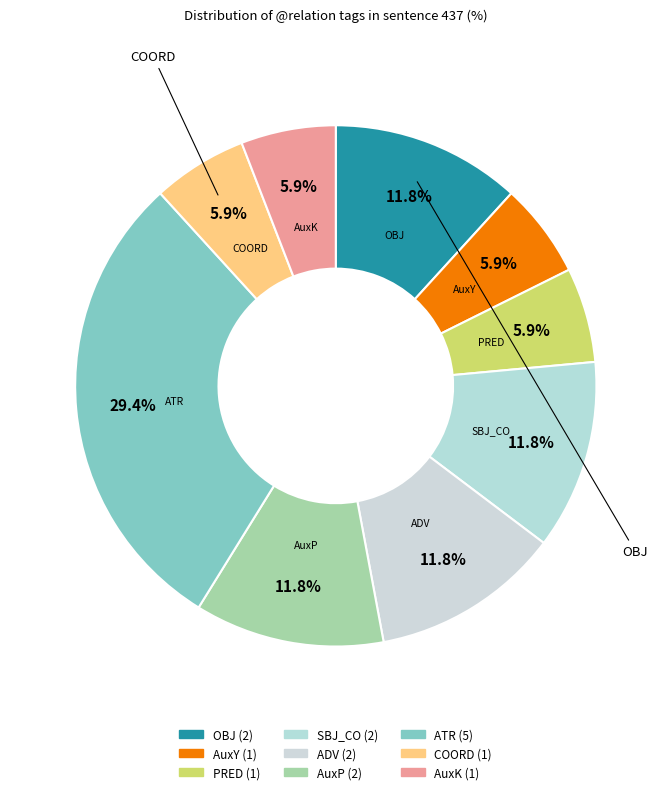

To the nearest percent, what portion does ATR represent?

29%